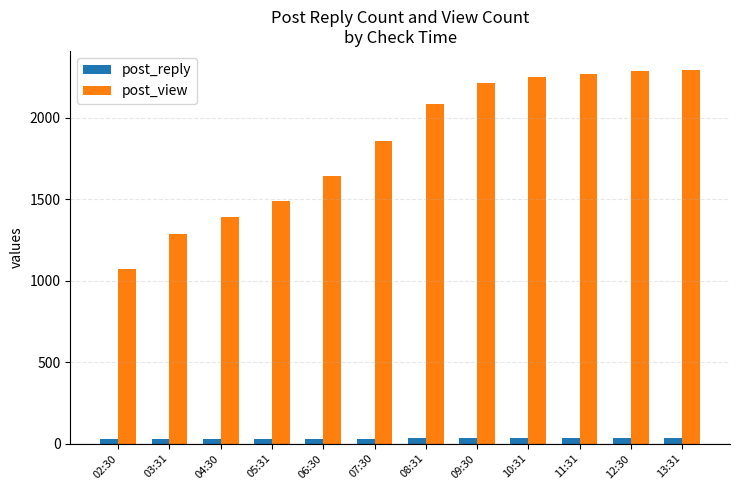

The value of post_view at 13:31 is 2294. True or false?

True